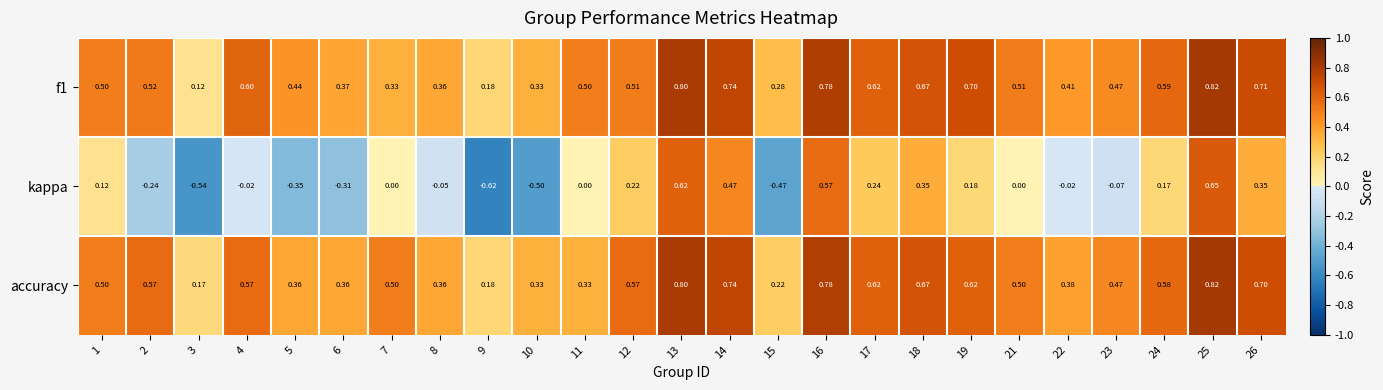

Which series has the widest spread of values?

kappa